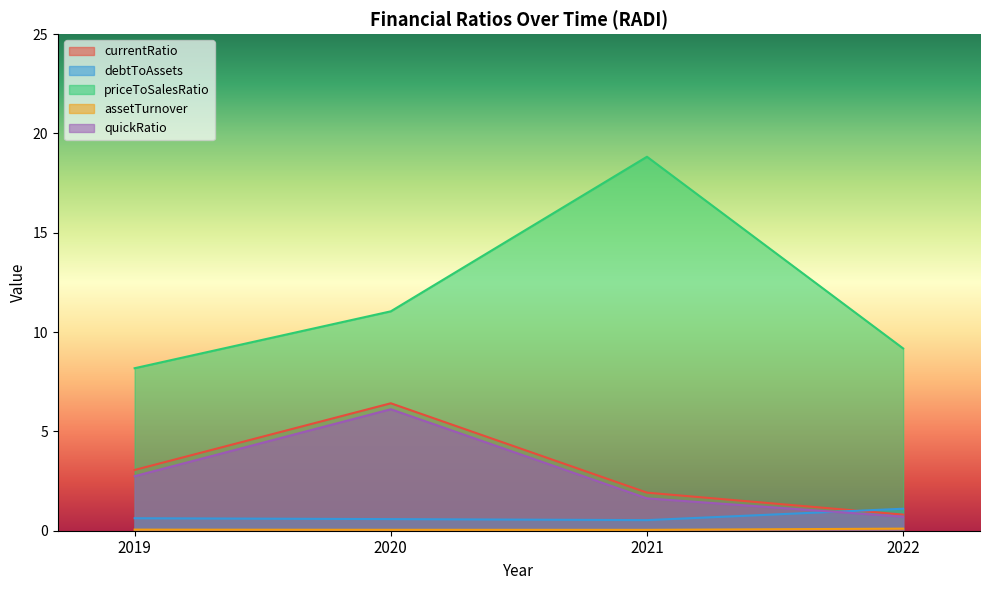

After their last crossing, which series has the higher values: debtToAssets or currentRatio?

debtToAssets